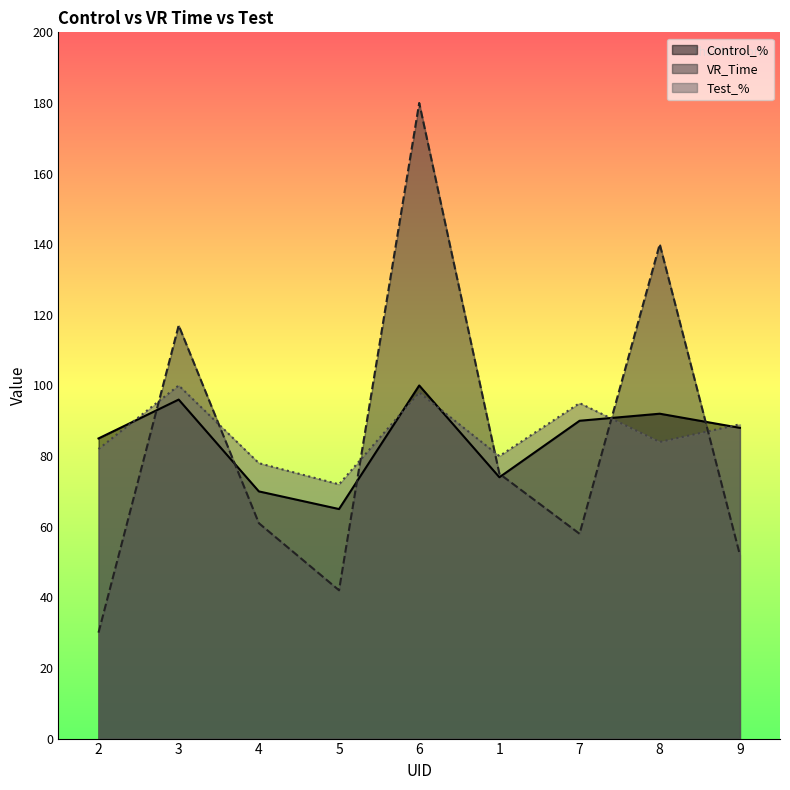

Reading left to right, transcribe all the data shown in this chart.

Control_%: 2=85	3=96	4=70	5=65	6=100	1=74	7=90	8=92	9=88
VR_Time: 2=30	3=117	4=61	5=42	6=180	1=75	7=58	8=140	9=52
Test_%: 2=82	3=100	4=78	5=72	6=98	1=80	7=95	8=84	9=89